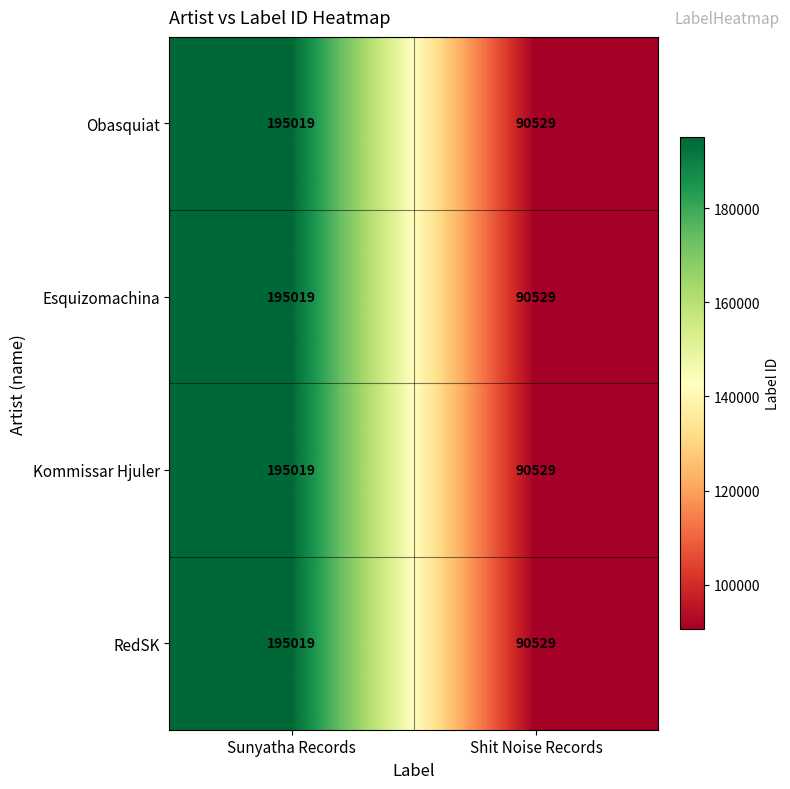

The value of Kommissar Hjuler at Sunyatha Records is 195019. True or false?

True